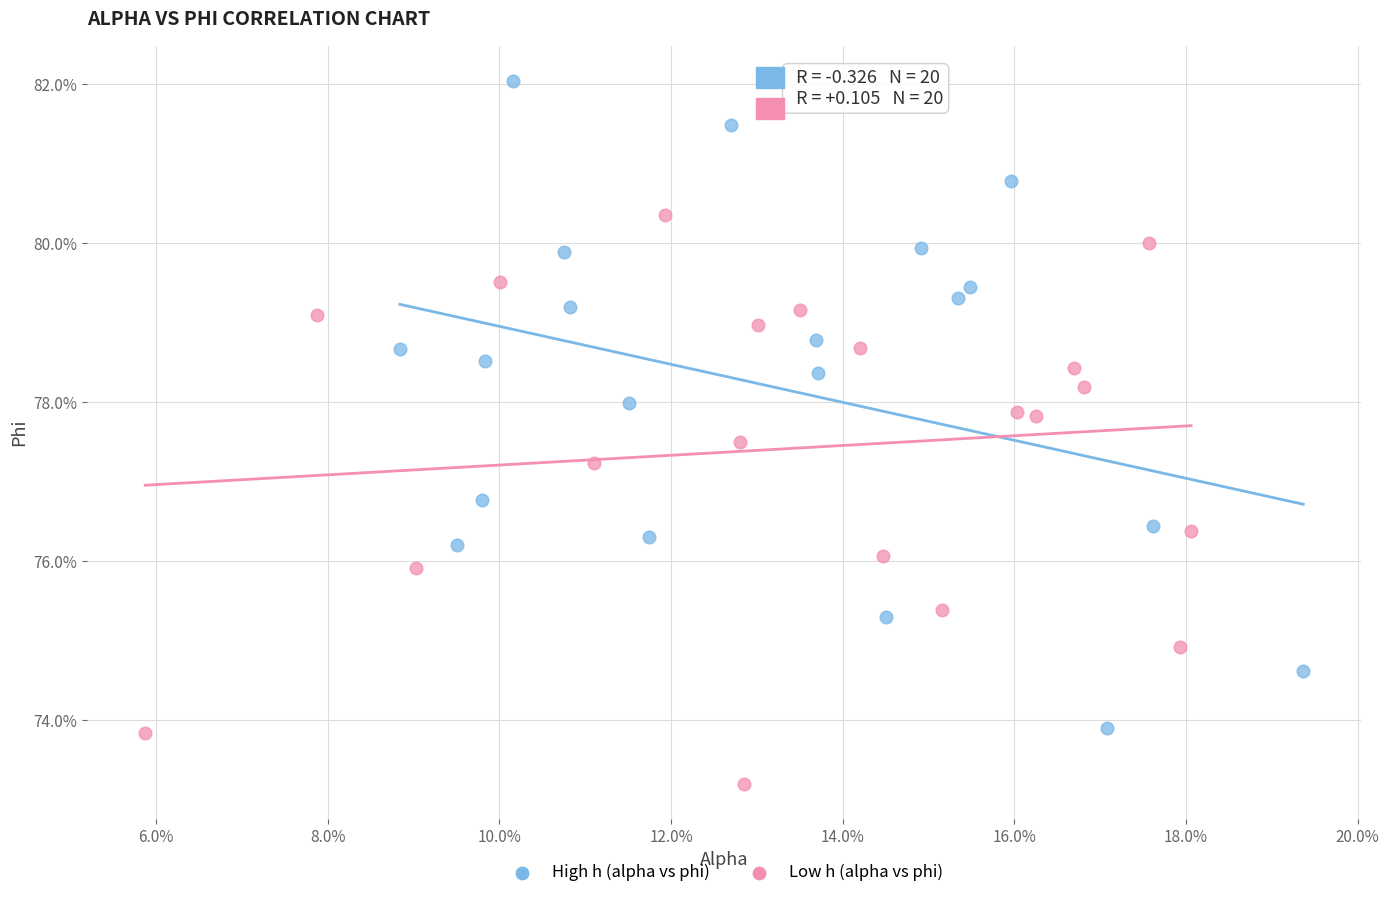

What are all the series names shown in the legend?

High h (alpha vs phi), Low h (alpha vs phi)